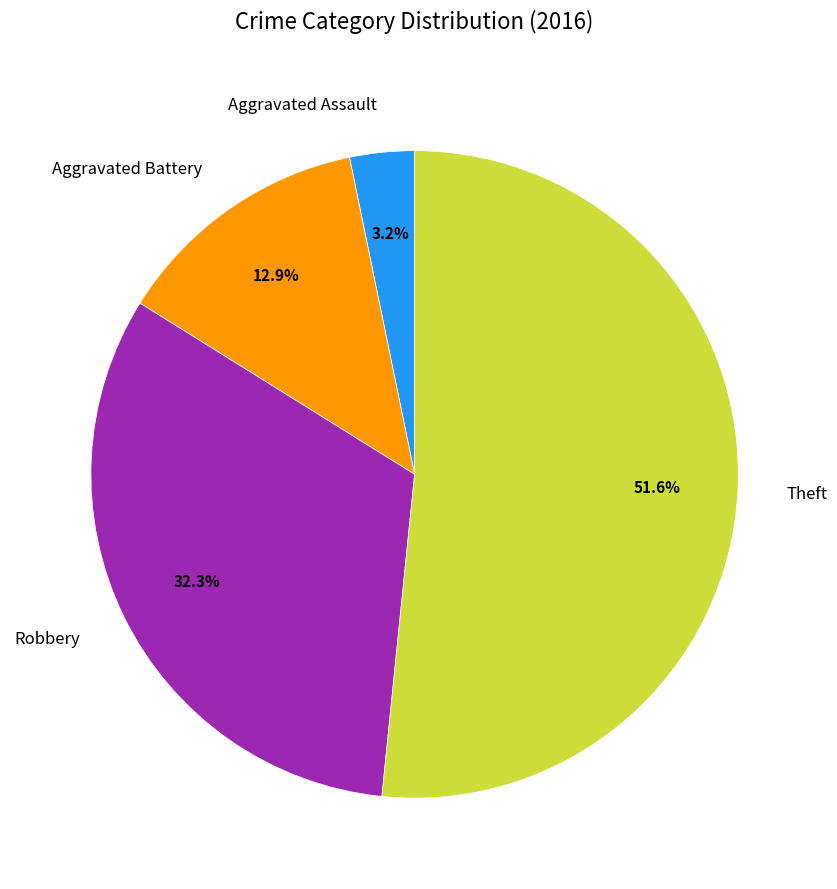

To the nearest percent, what is the difference between the Robbery and Aggravated Battery slice percentages?

19%